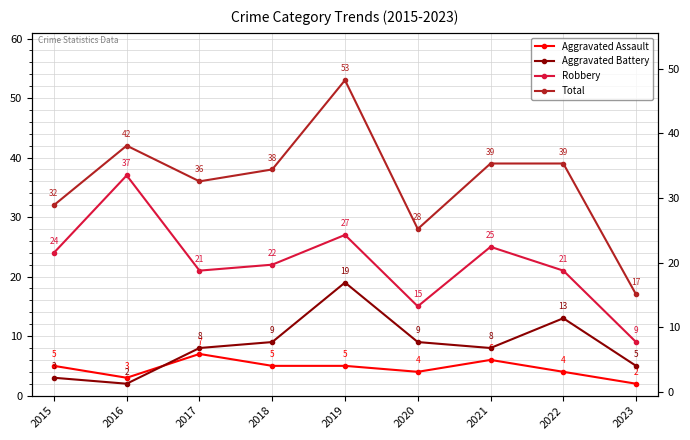

Which series has the largest total across all categories?

Total